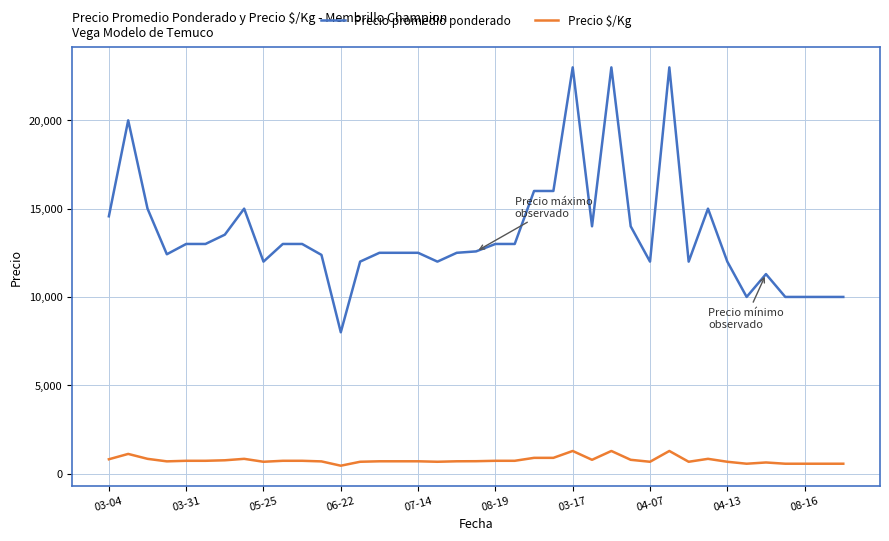

What is the greatest value displayed?

23000